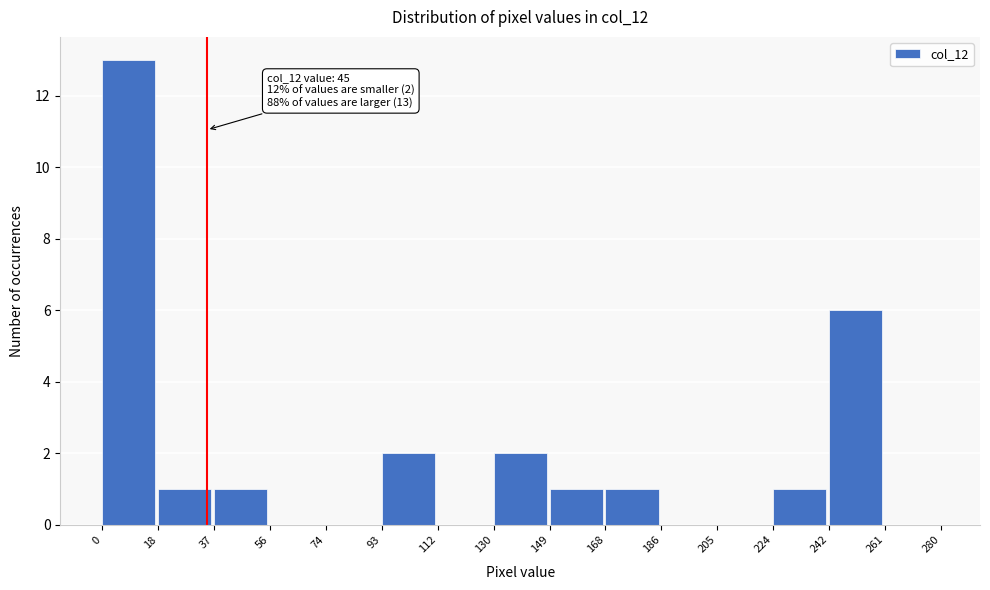

Which range on the x-axis has the tallest bar?

0 to 18